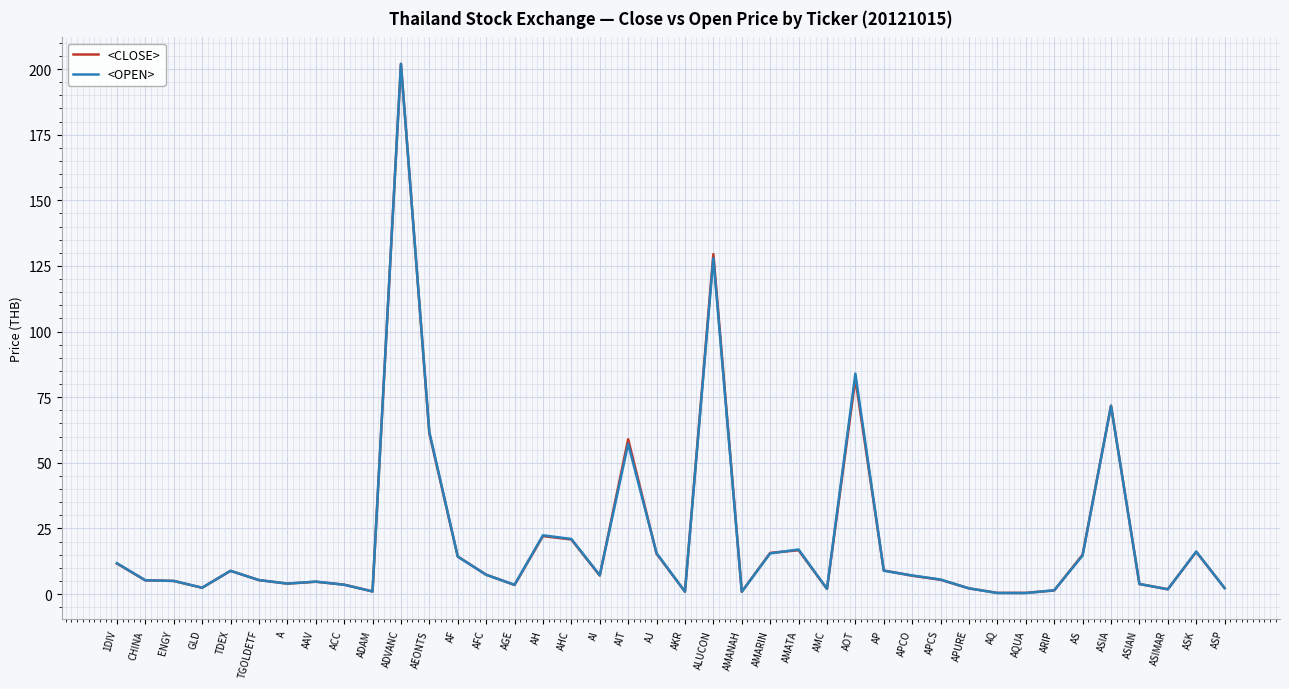

Does the chart display data point markers on the line(s)?

No